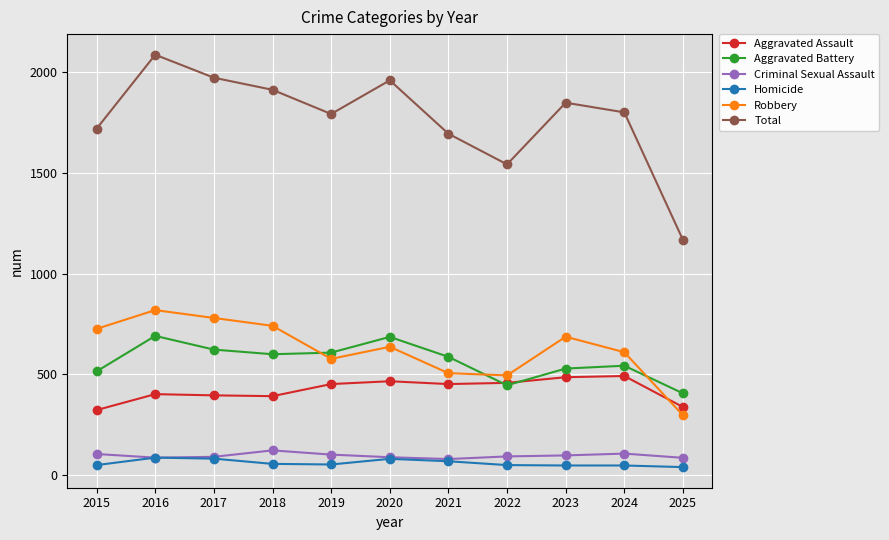

The Robbery series shows 449 at 2025. True or false?

False